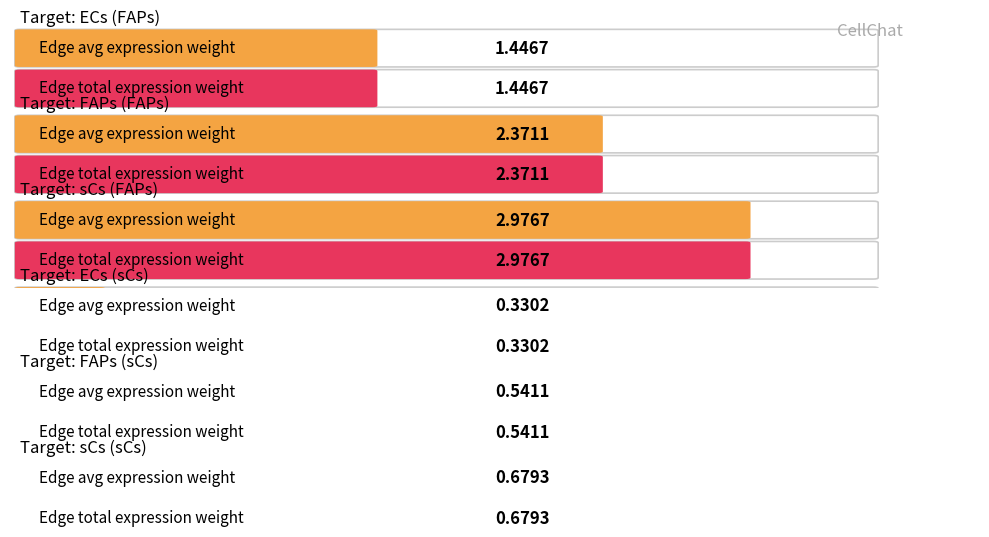

At which label does Edge total expression weight reach its peak?

sCs (FAPs)